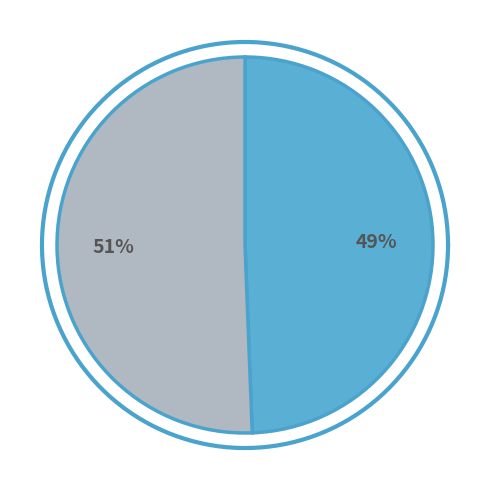

True or false: 驯鸥咏·万物有常性 accounts for 51% of the total.

True